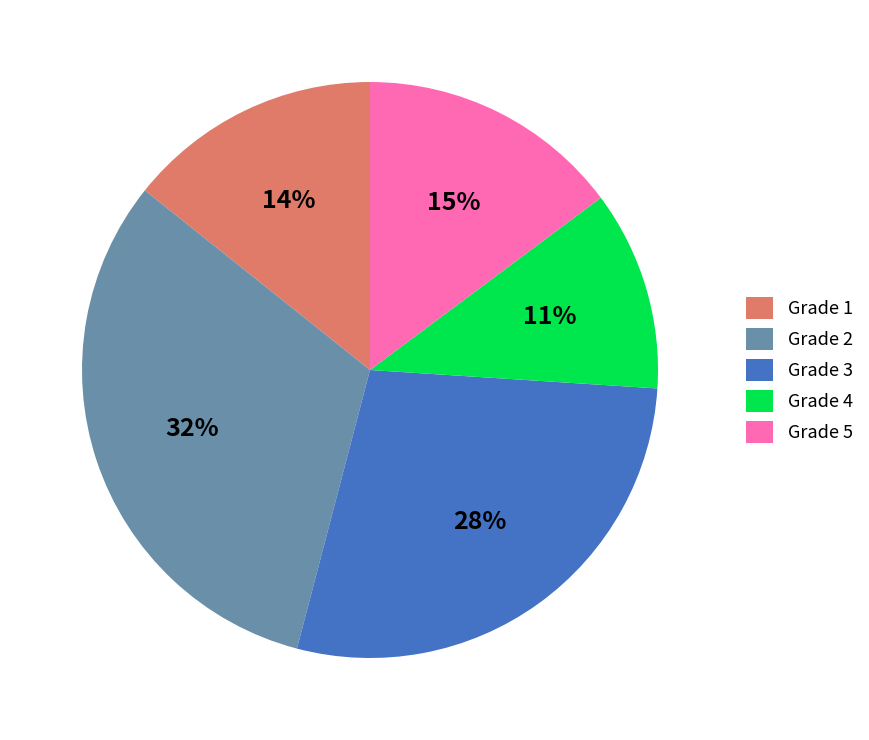

How many slices are in this pie chart?

5